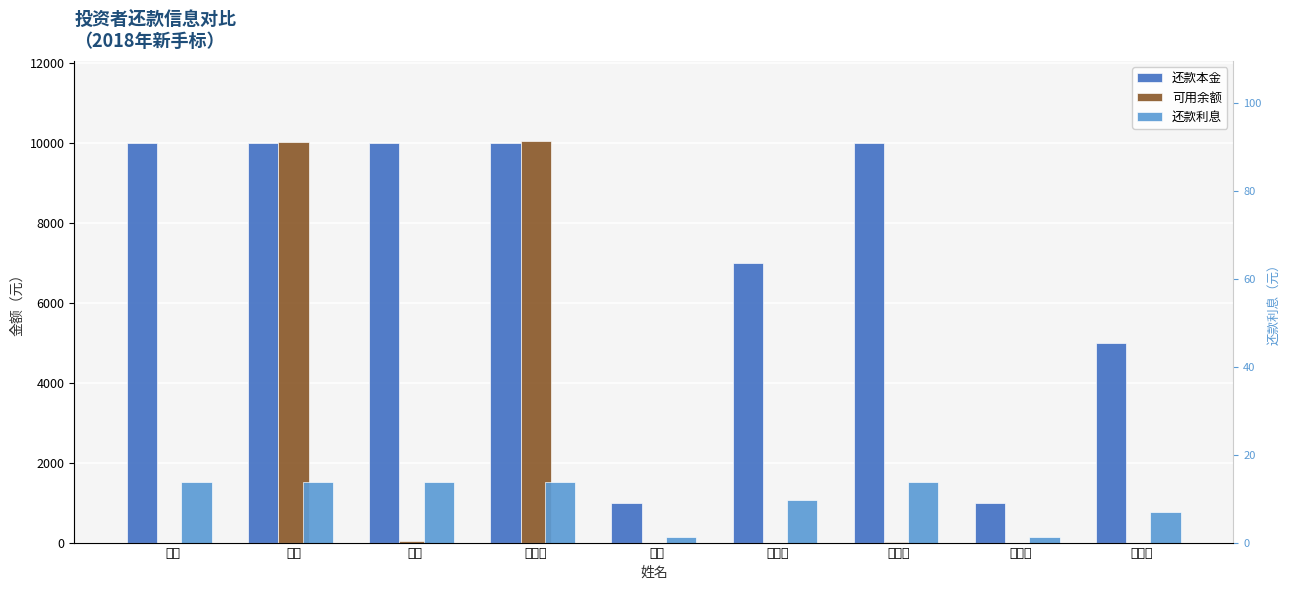

What is the approximate value of 还款利息 at 刘春燕?

13.7